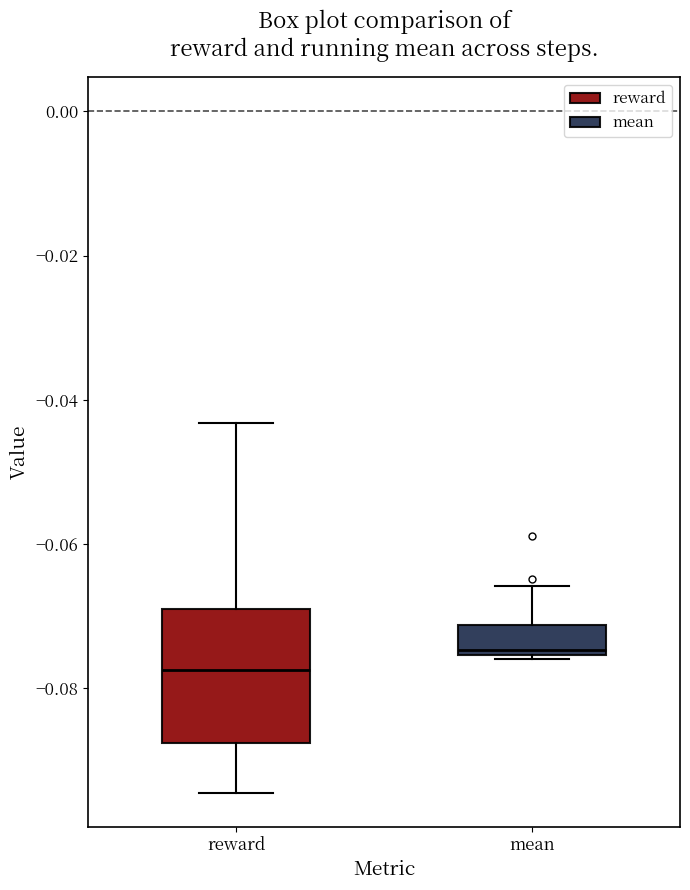

Where does the upper whisker of the box for reward end on the y-axis? The values are not printed on the chart, so give them approximately, as read against the axis.

-0.044